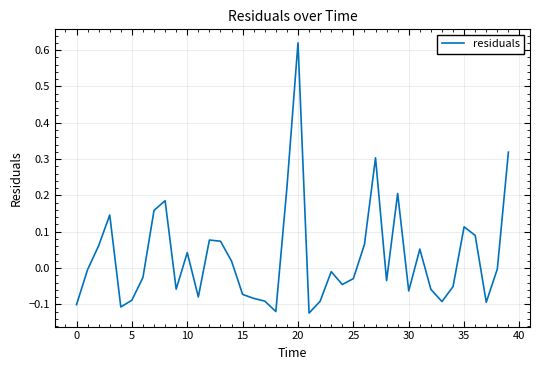

Which category has the highest value across all series?

20